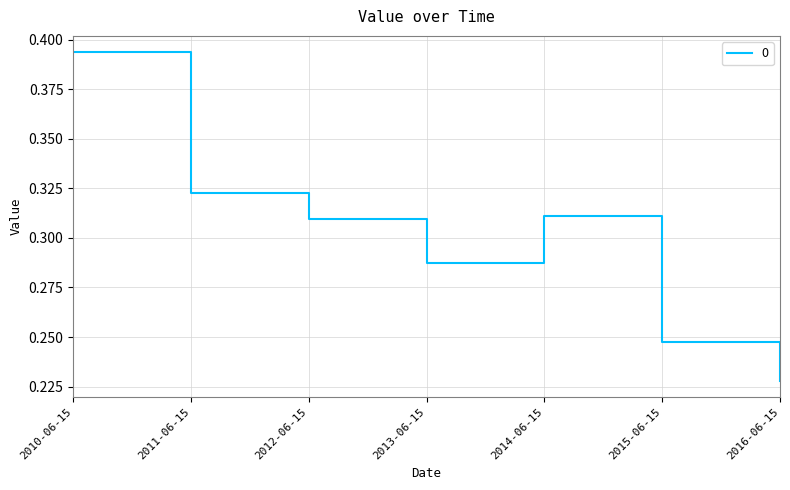

True or false: there are more than 2 points higher than both neighbors.

False